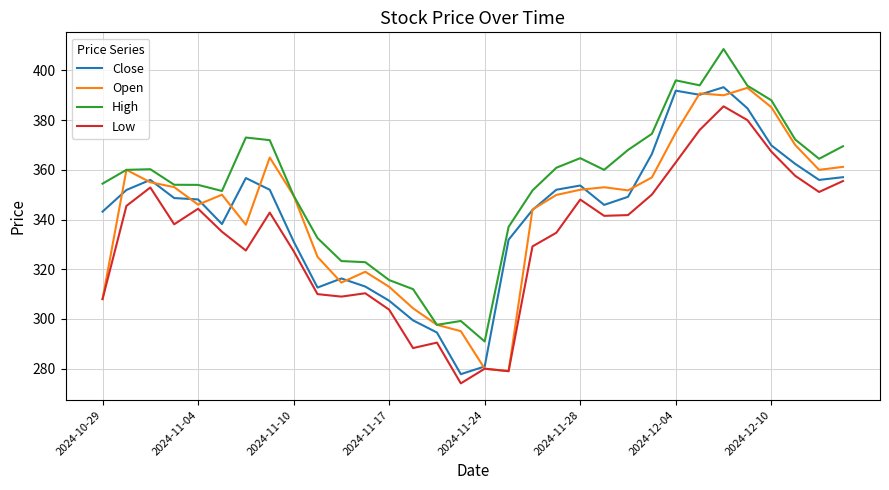

True or false: Close and High cross at least once.

False